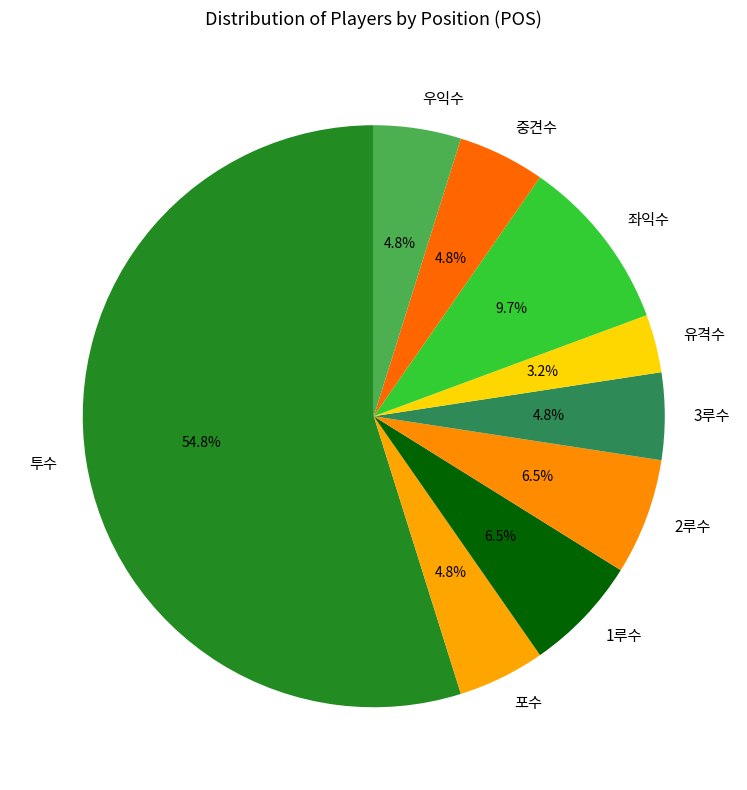

To the nearest percent, what portion does 중견수 represent?

5%